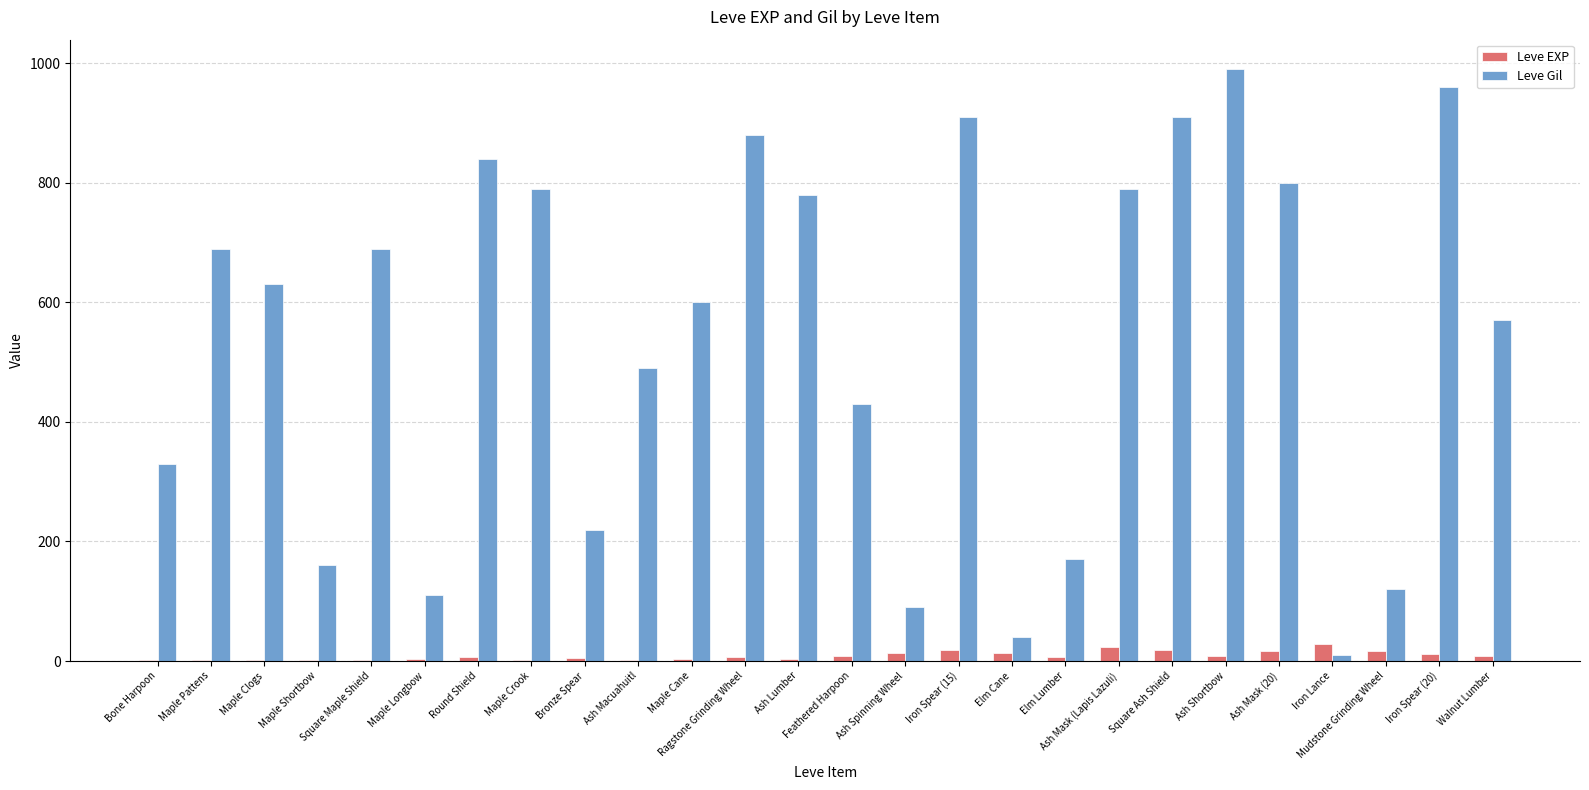

How many groups of bars are there?

26